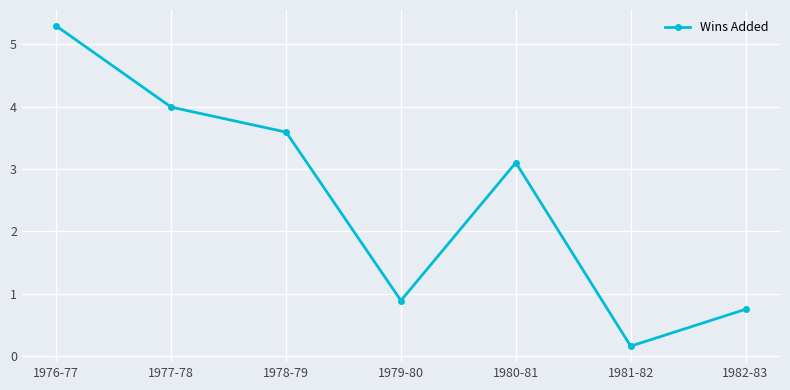

How many values are below 3?

3